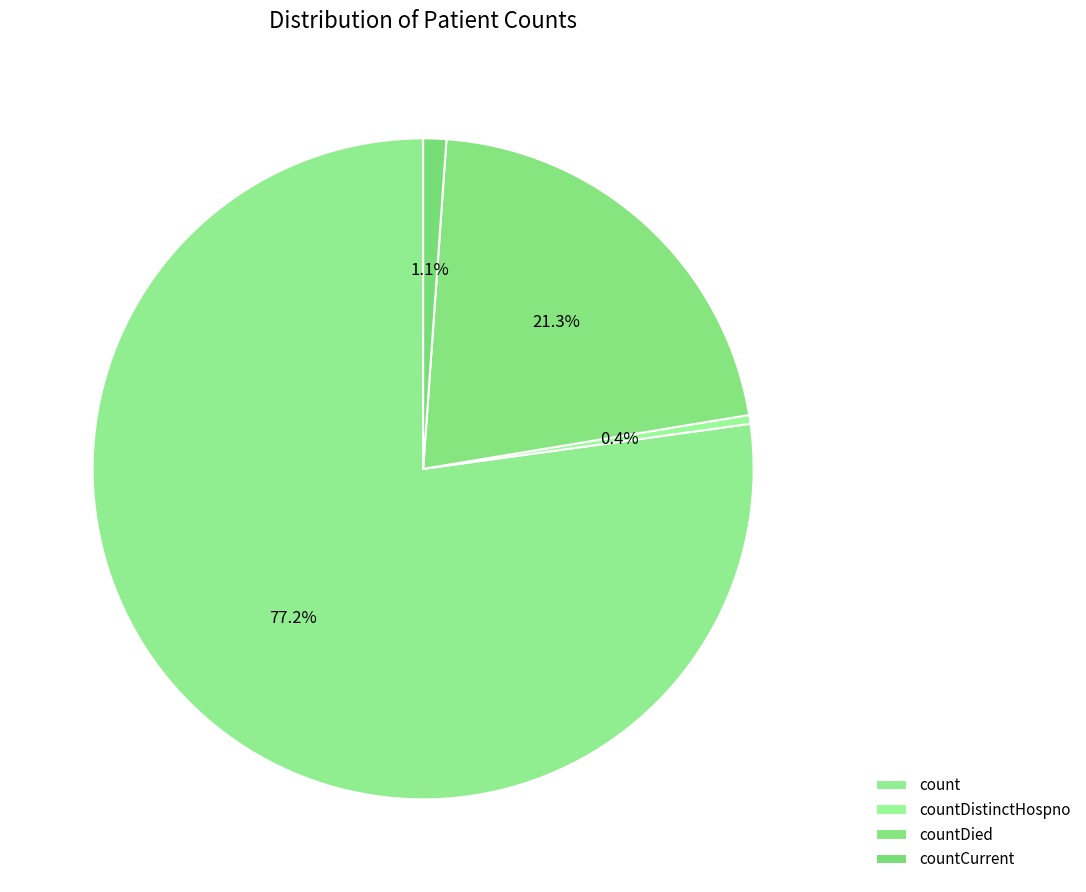

How many segments does this pie chart have?

4